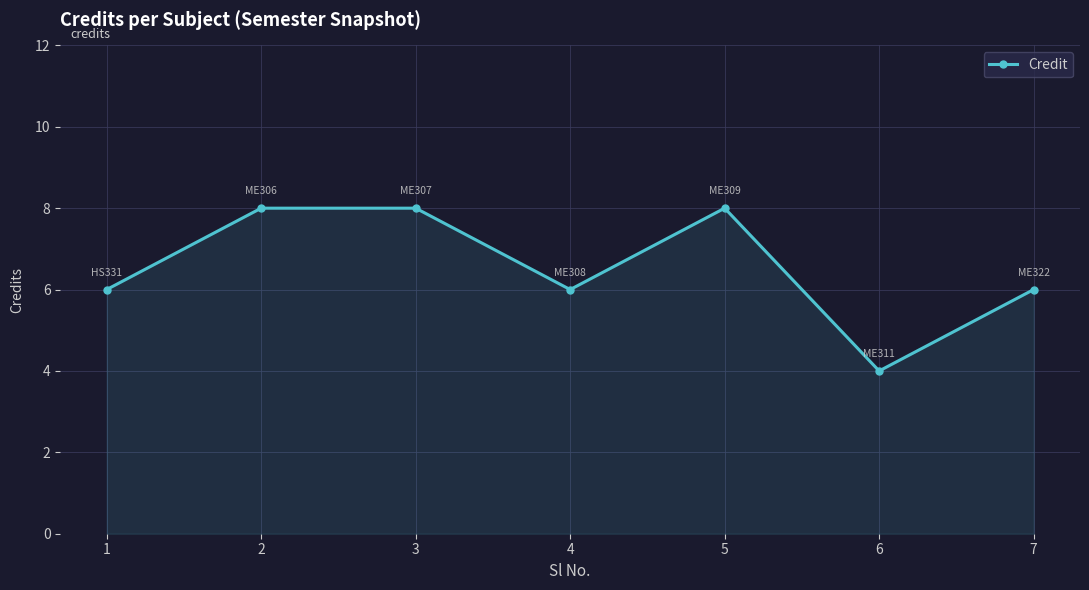

How many values are between 6 and 8?

6